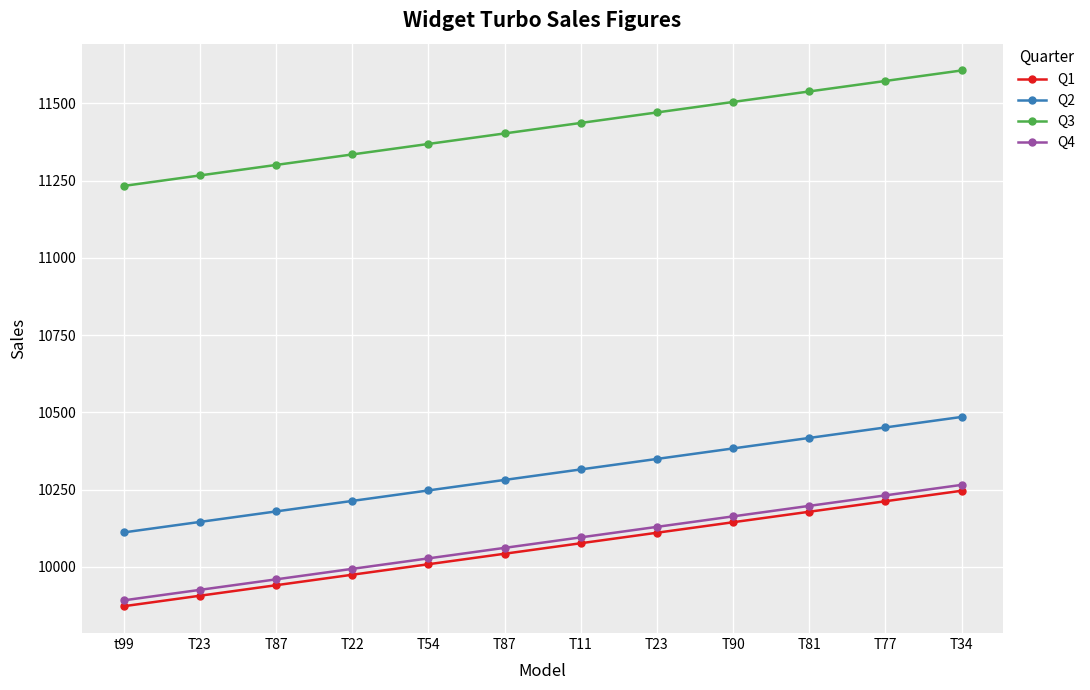

Reading left to right, extract all data points from this chart.

Q1: 9872	9906	9940	9974	10008	10042	10076	10110	10144	10178	10212	10246
Q2: 10111	10145	10179	10213	10247	10281	10315	10349	10383	10417	10451	10485
Q3: 11233	11267	11301	11335	11369	11403	11437	11471	11505	11539	11573	11607
Q4: 9891	9925	9959	9993	10027	10061	10095	10129	10163	10197	10231	10265